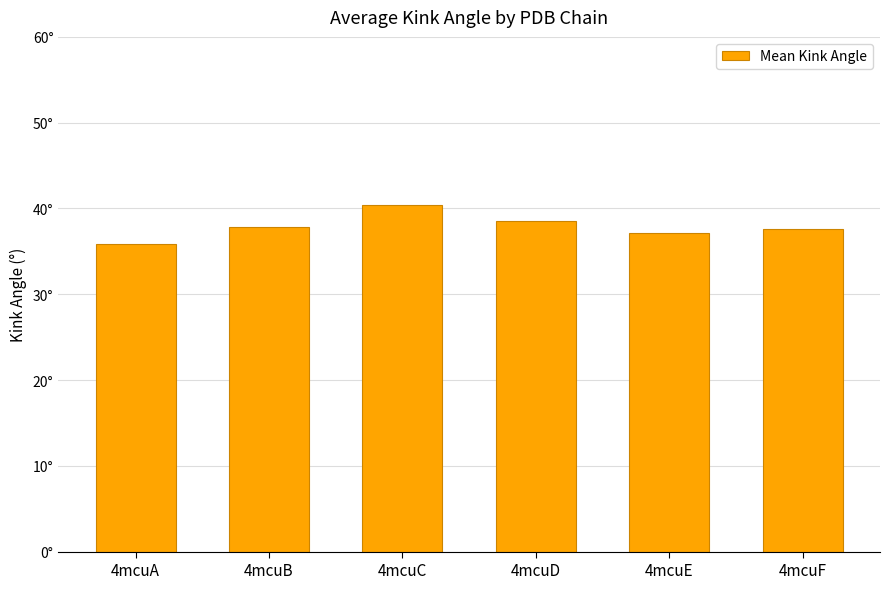

The value at 4mcuF is 37.7. True or false?

True